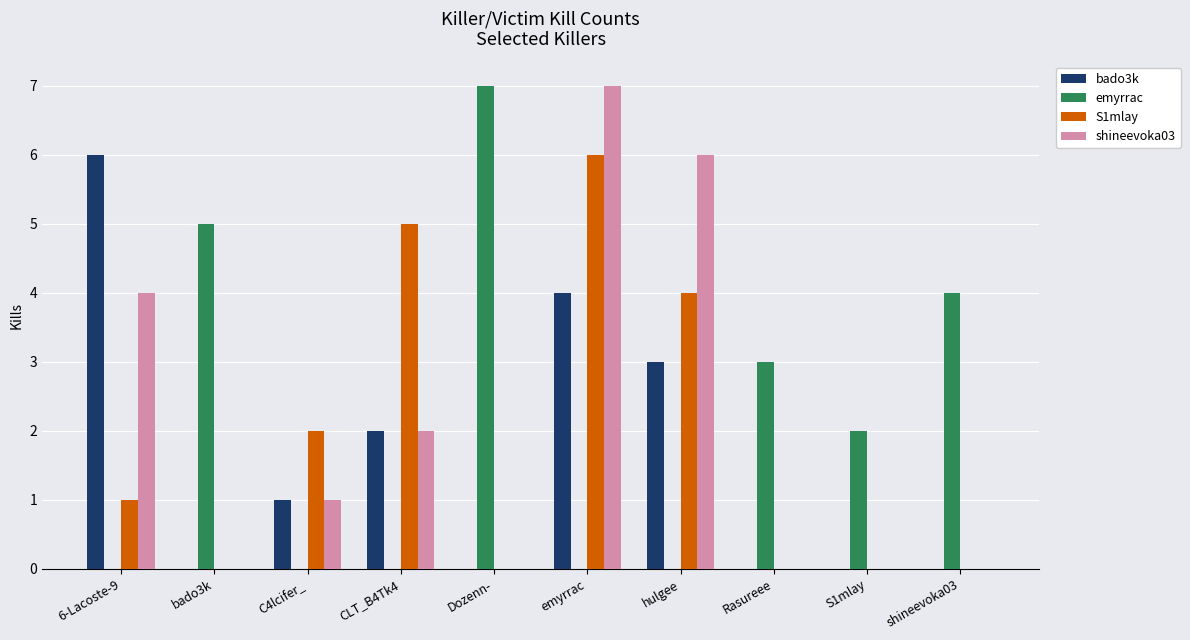

The value of bado3k at Rasureee is 0. True or false?

True